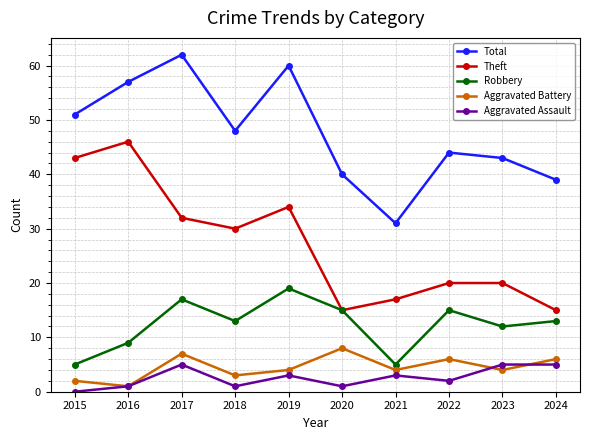

Between 2018 and 2019, which series saw the biggest shift?

Total